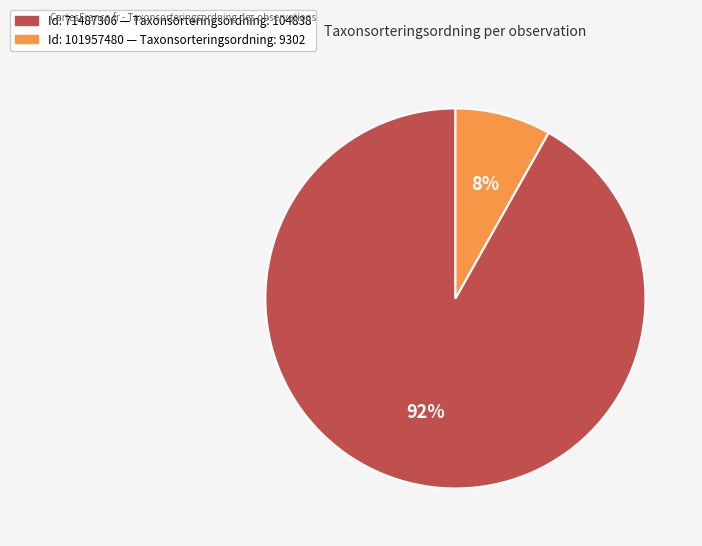

To the nearest percent, what is the difference between the largest and smallest slice percentages?

84%